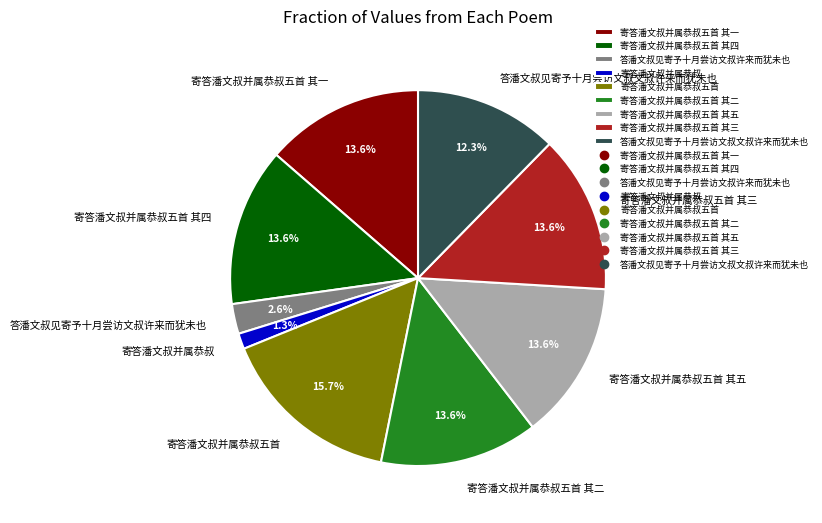

What is the smallest slice in the pie chart?

寄答潘文叔并属恭叔